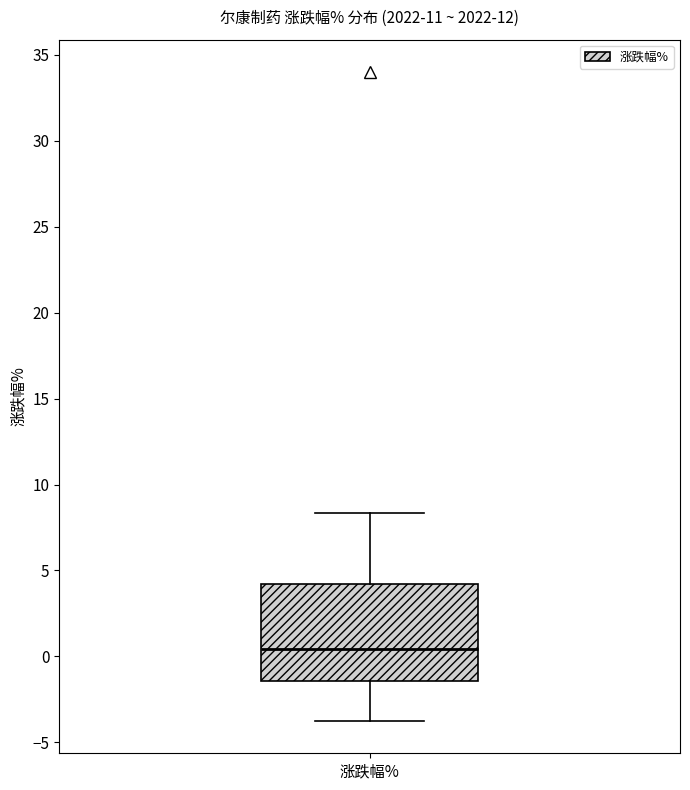

Where does the median line of the box for 涨跌幅% sit on the y-axis? The values are not printed on the chart, so give them approximately, as read against the axis.

0.5